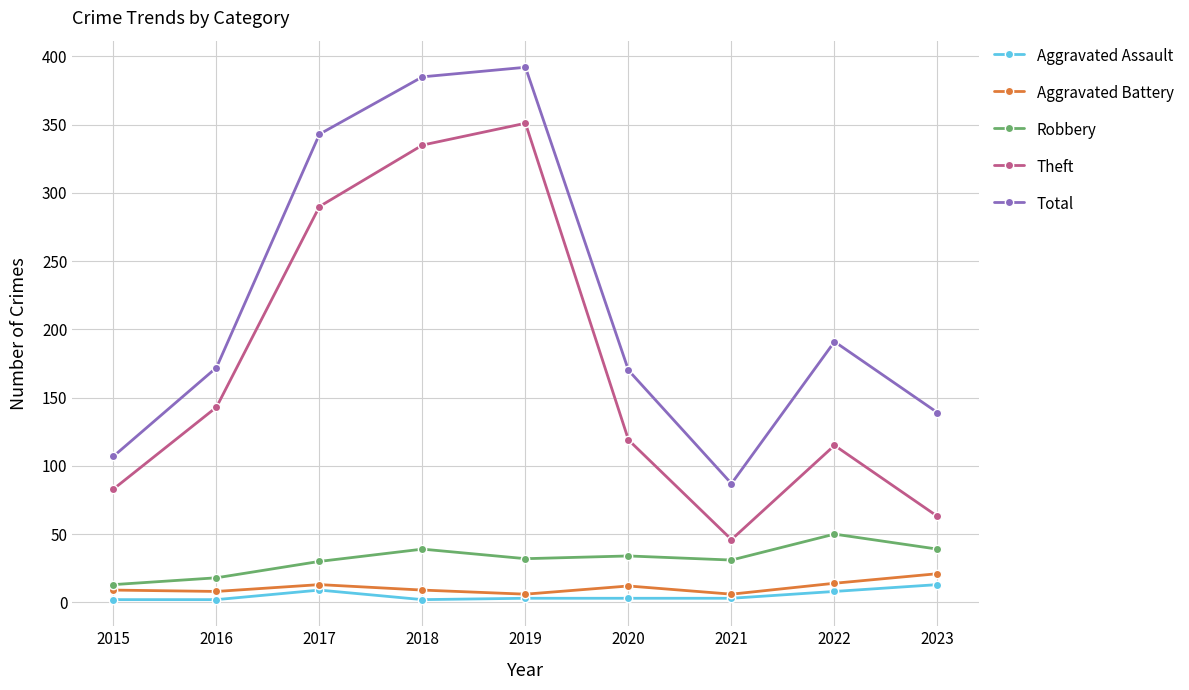

At how many categories does at least one series exceed 99?

8